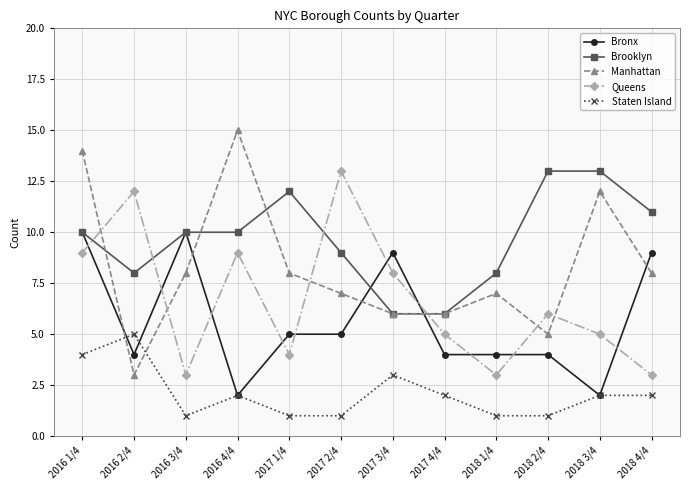

What is the label of the 12th point from the left?

2018 4/4